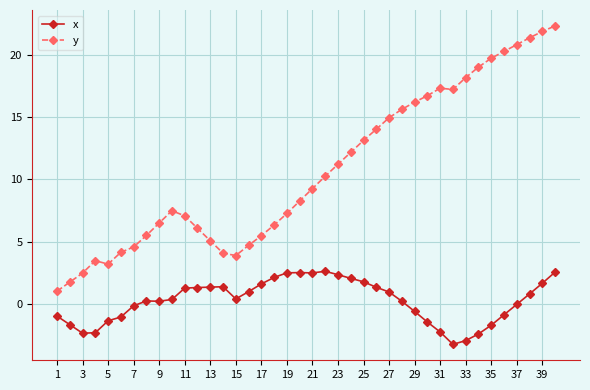

Which series has the largest total across all categories?

y